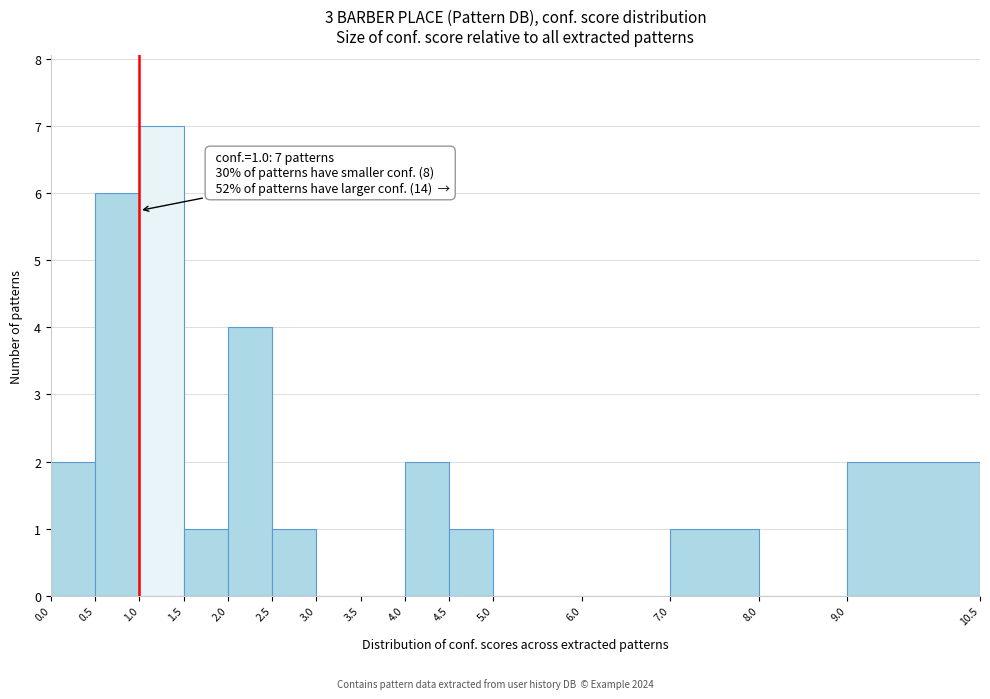

Which range on the x-axis has the tallest bar?

1.0 to 1.5